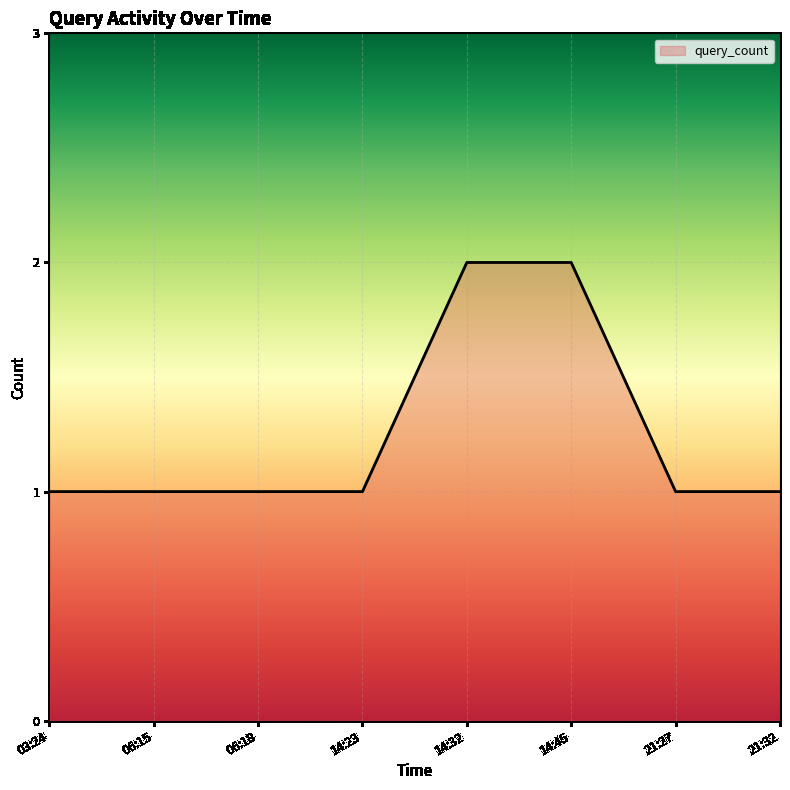

What position from the right is 14:45?

3